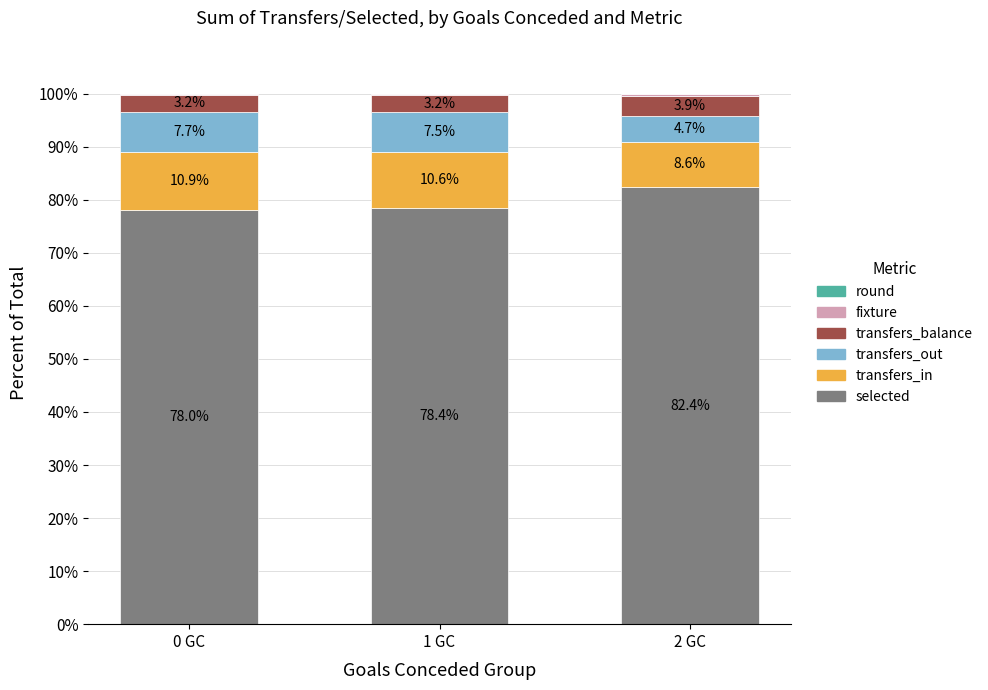

What is the maximum value for selected?

82.4